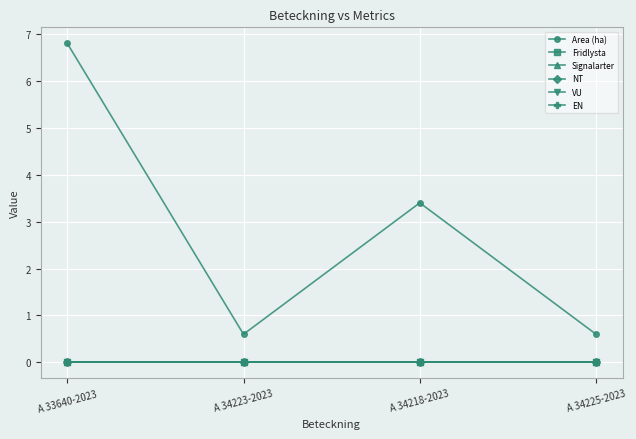

What is the greatest value displayed?

6.8